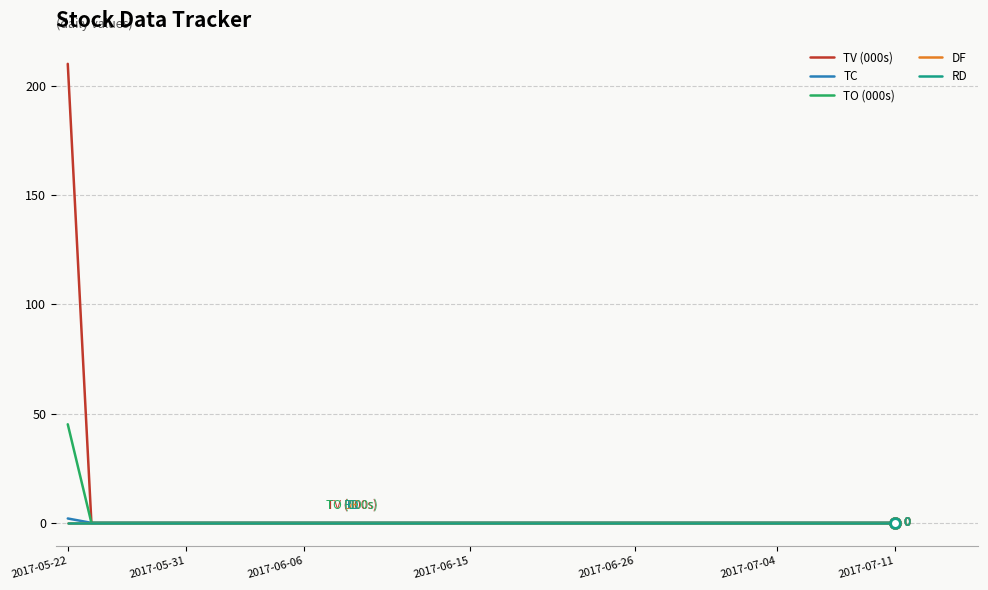

At which label is RD closest to 0?

2017-05-22